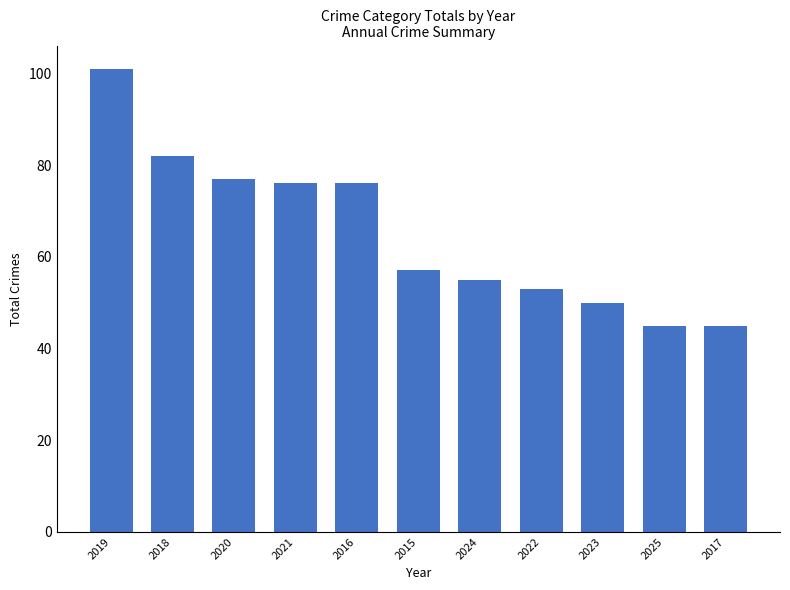

Reading right to left, list all the values displayed in this chart.

2017=45	2025=45	2023=50	2022=53	2024=55	2015=57	2016=76	2021=76	2020=77	2018=82	2019=101